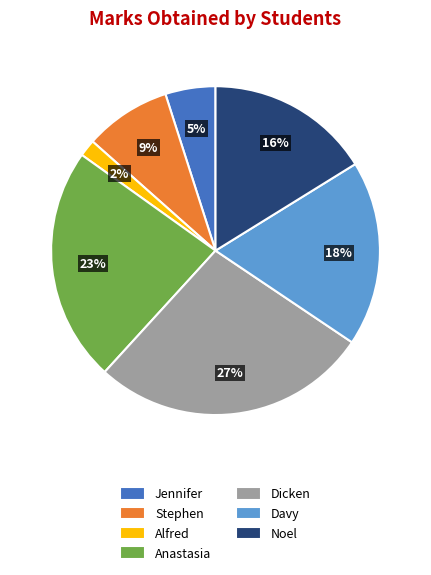

Is there any slice that represents more than half of the pie?

No